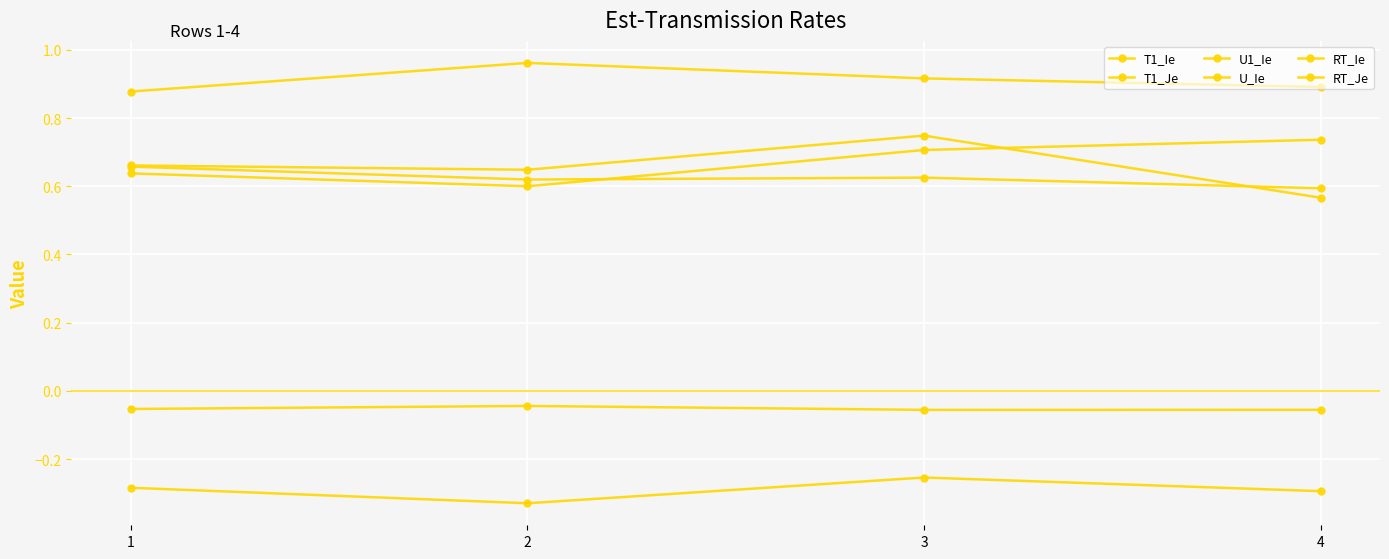

Which has a higher value, 4 or 1?

4